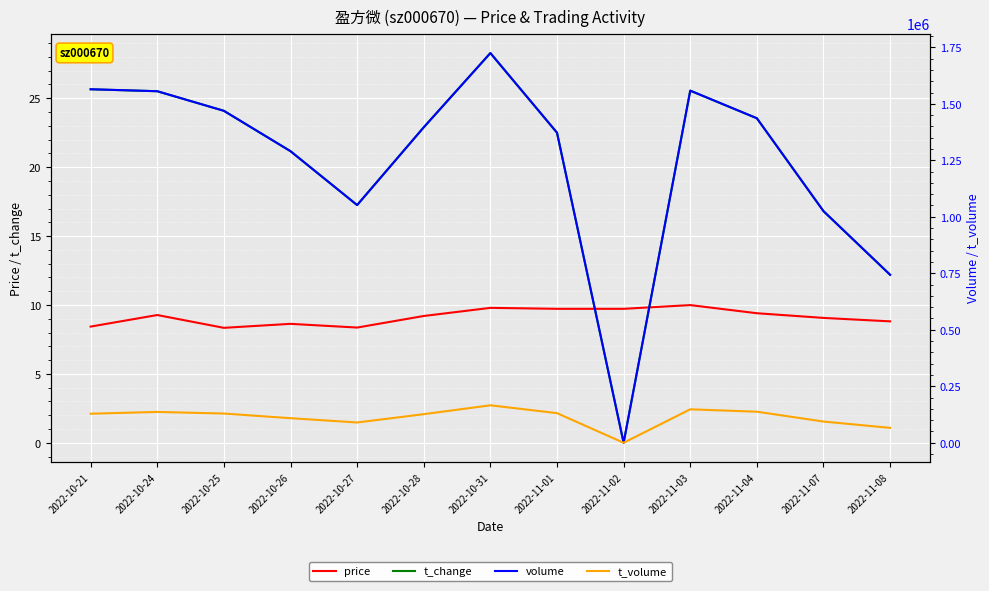

What is the value of the t_change point at the 1st from the left?

25.6